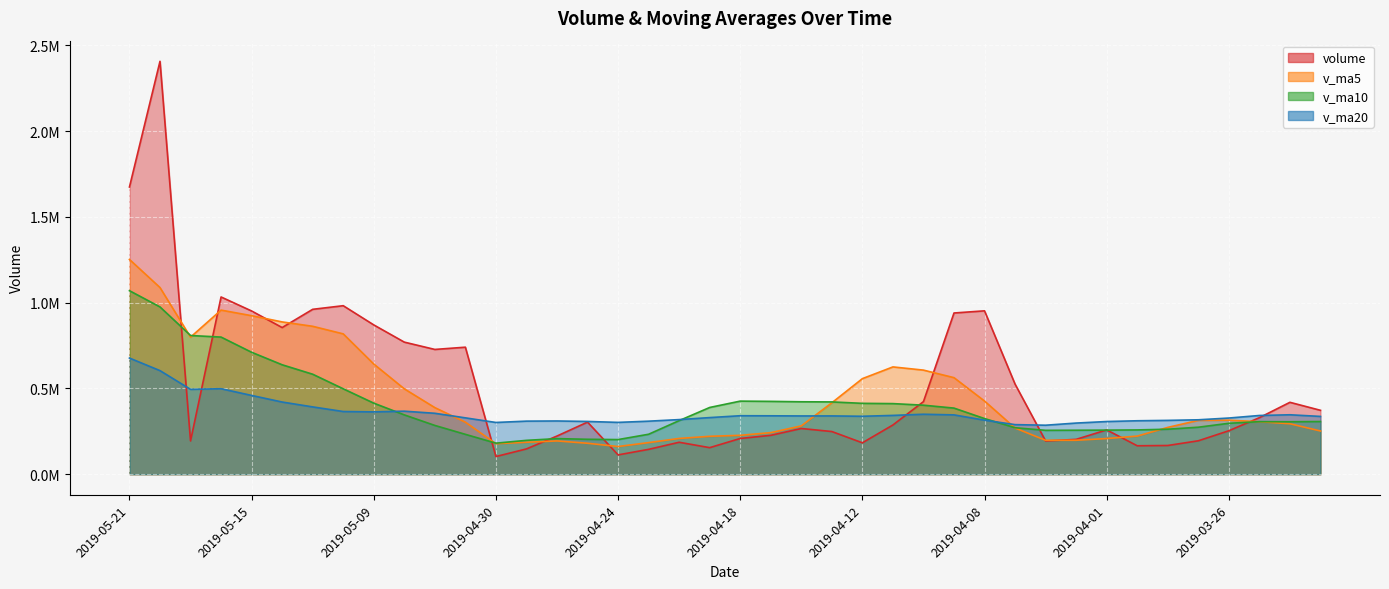

How many data points in volume are less than 286879?

20